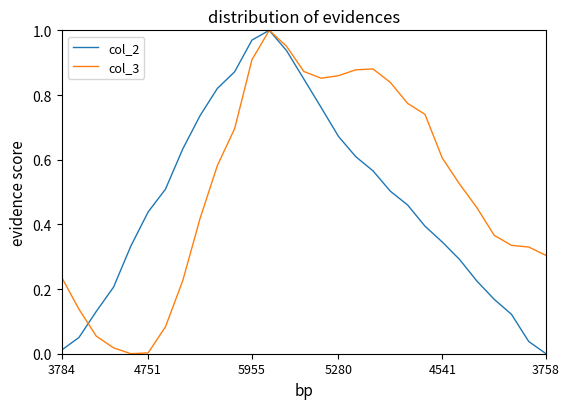

Which series has the largest total across all categories?

col_3